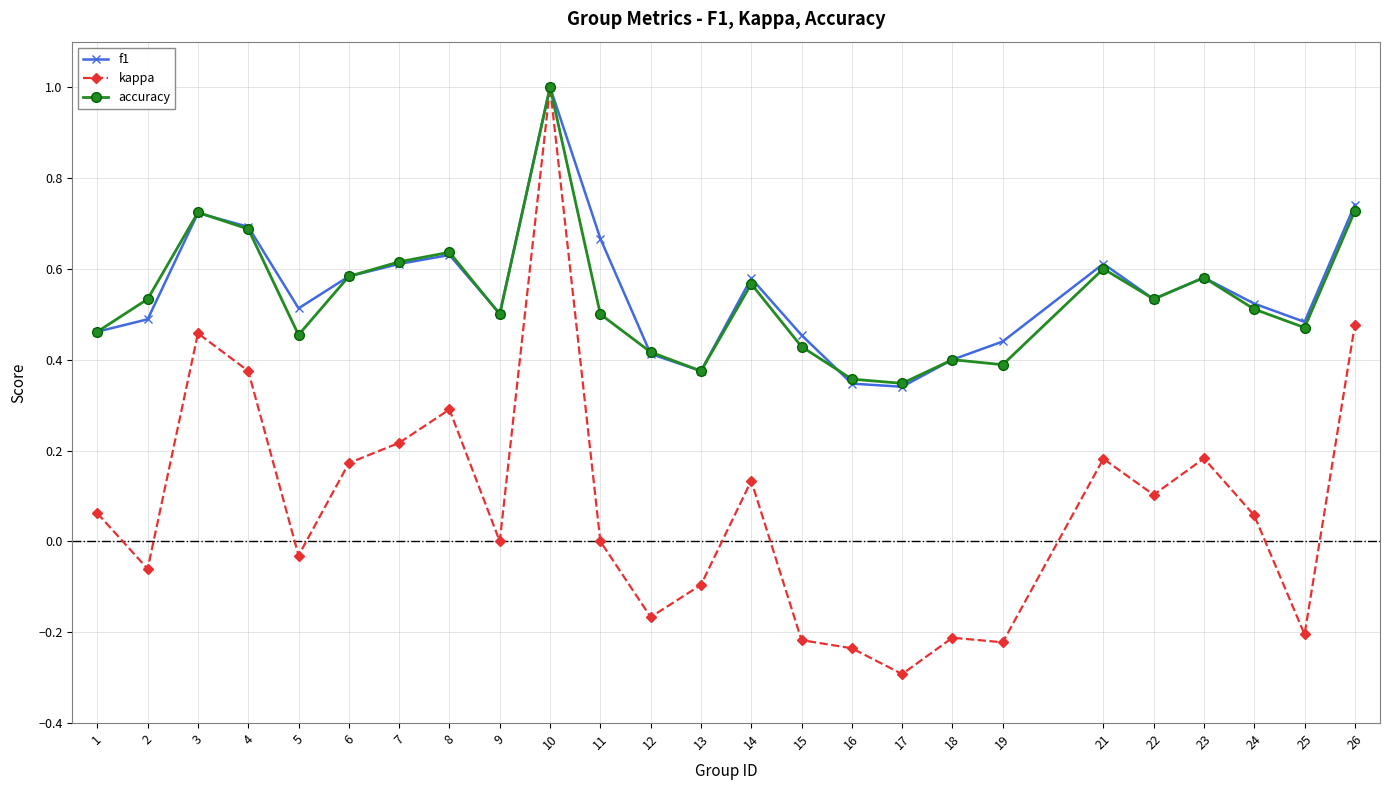

What is the maximum value for accuracy?

1.0